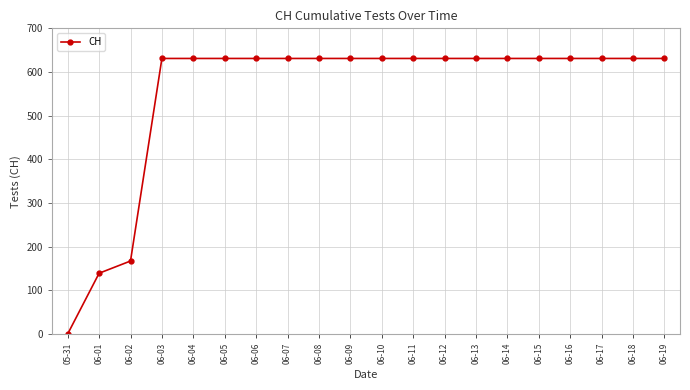

What is the label of the 14th point from the right?

06-06